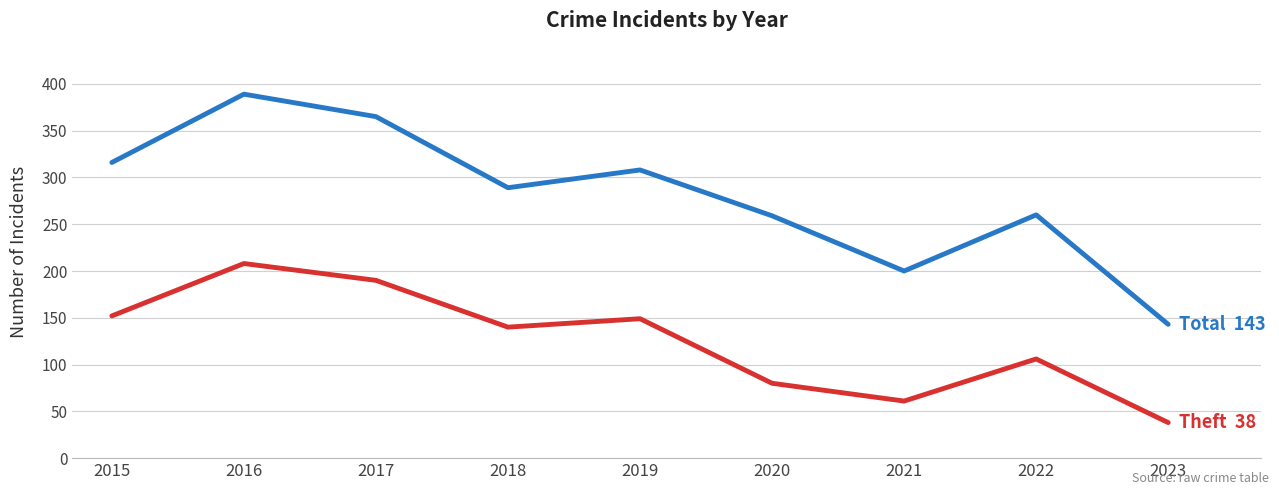

What is the smallest value displayed?

38